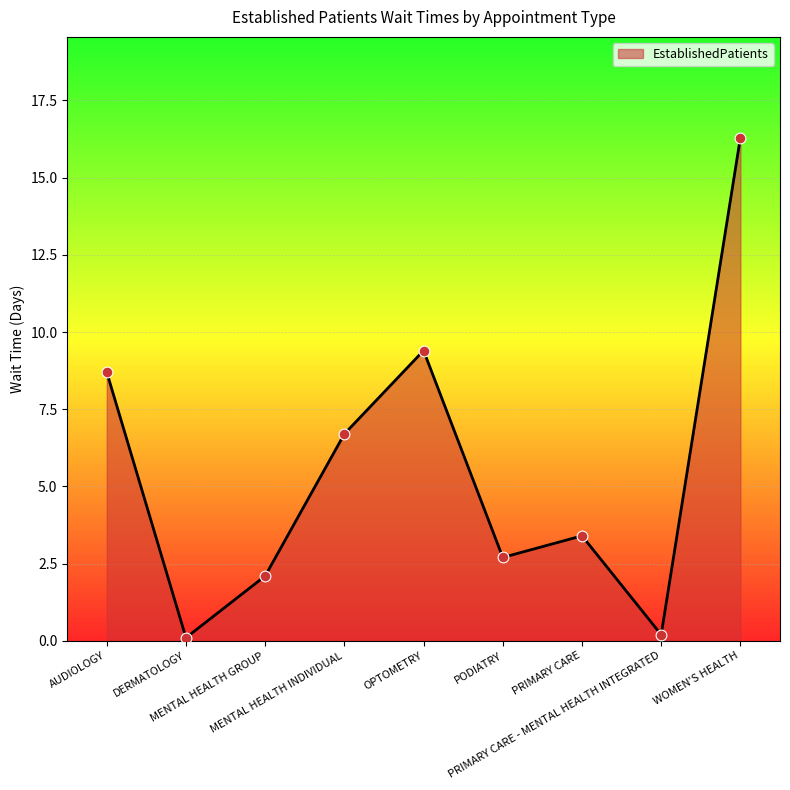

What is the change in value from MENTAL HEALTH INDIVIDUAL to WOMEN'S HEALTH?

+9.6